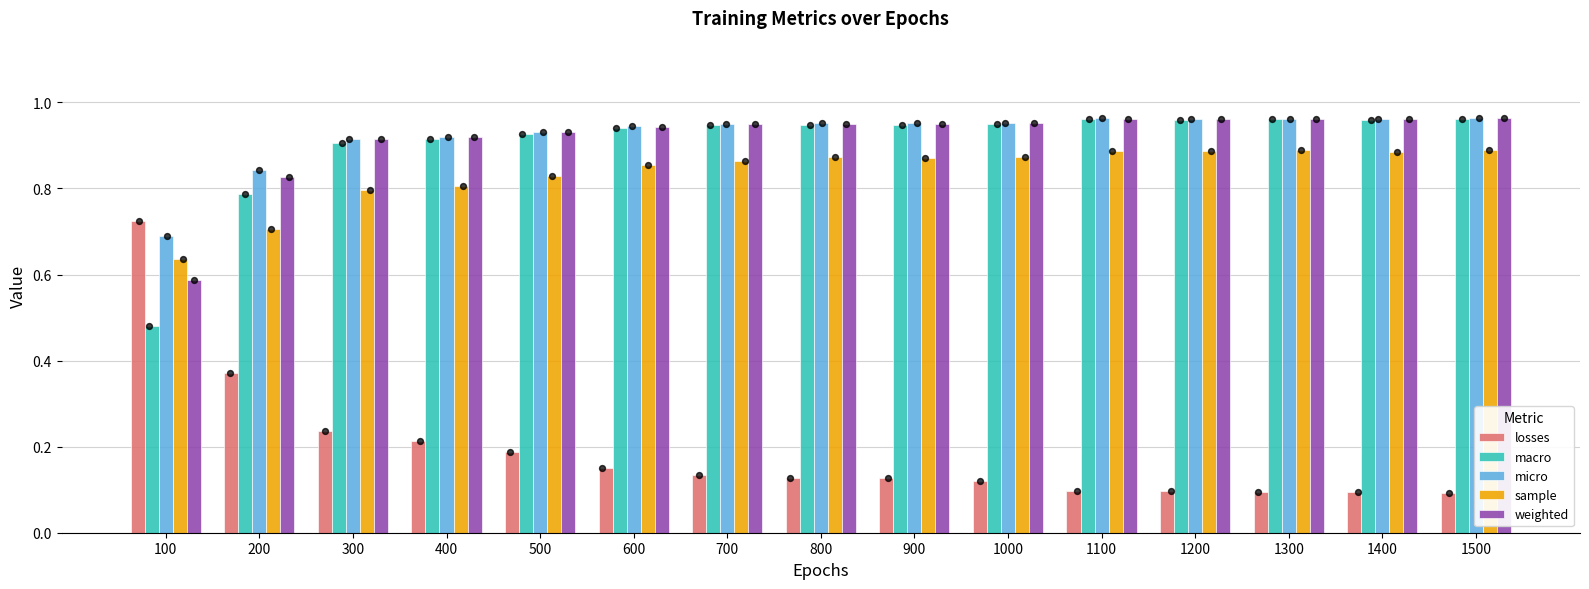

What are all the series names shown in the legend?

losses, macro, micro, sample, weighted